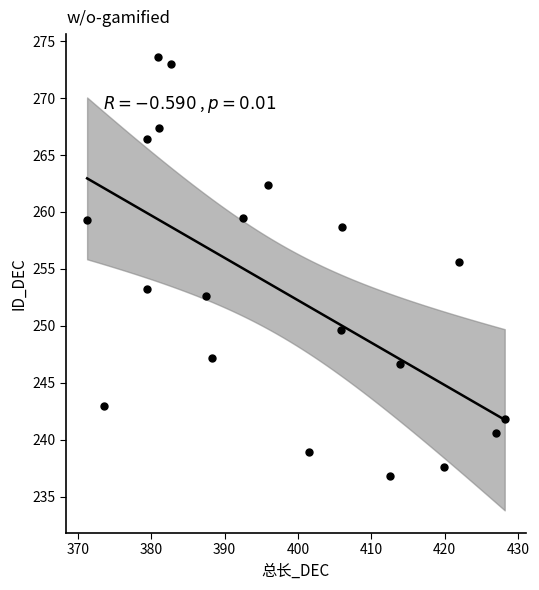

What Y value in the scatter plot is closest to 255?

255.6